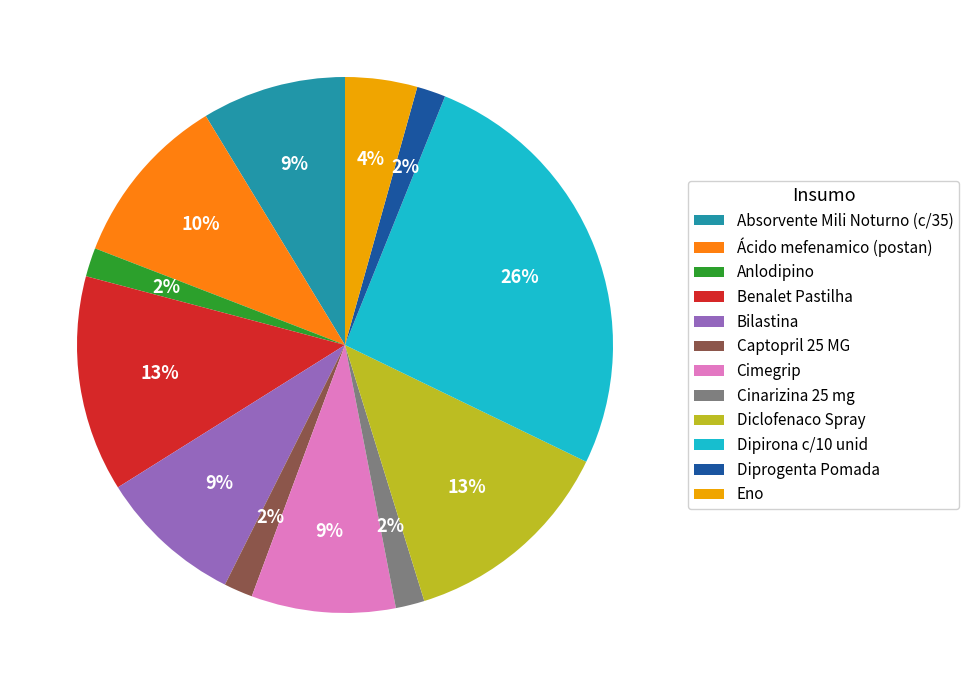

To the nearest percent, what portion does Diclofenaco Spray represent?

13%